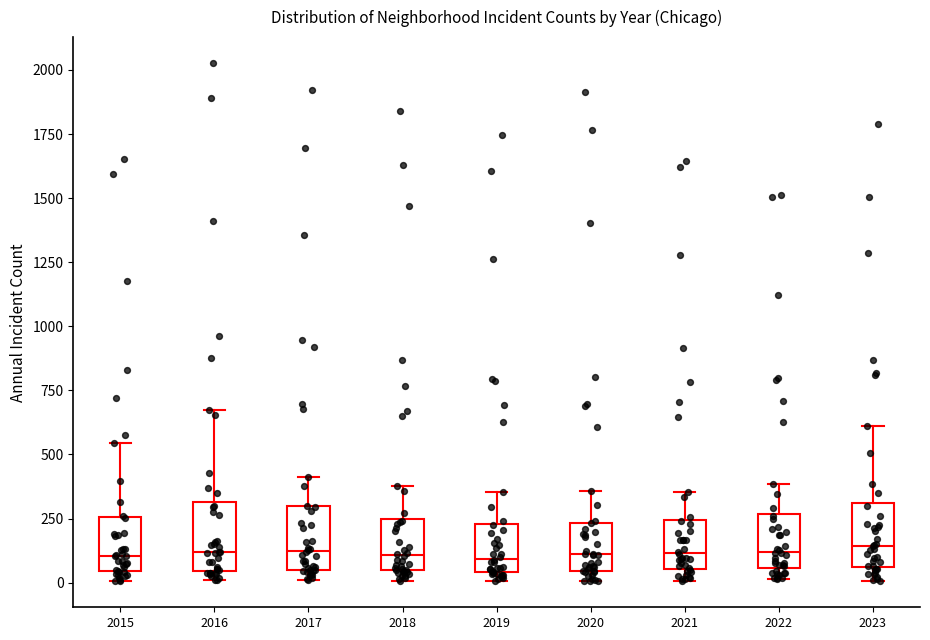

Where does the median line of the box at x = 2018 sit on the y-axis? The values are not printed on the chart, so give them approximately, as read against the axis.

100